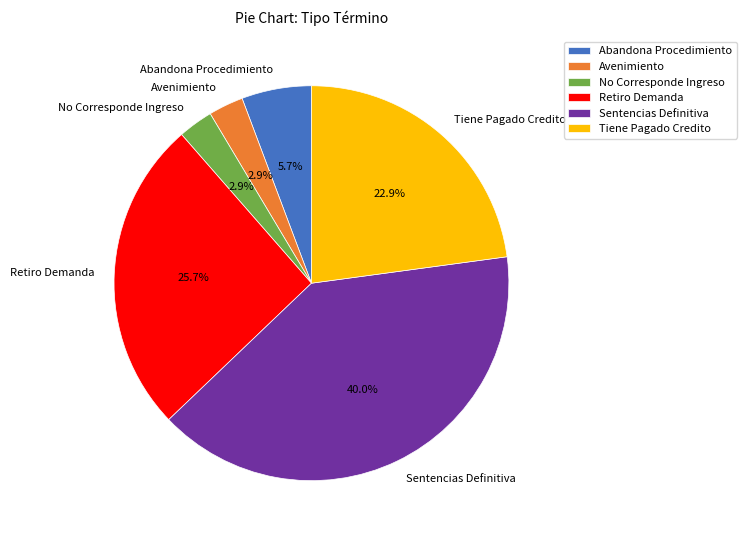

To the nearest percent, what is the combined percentage of Retiro Demanda and No Corresponde Ingreso?

29%